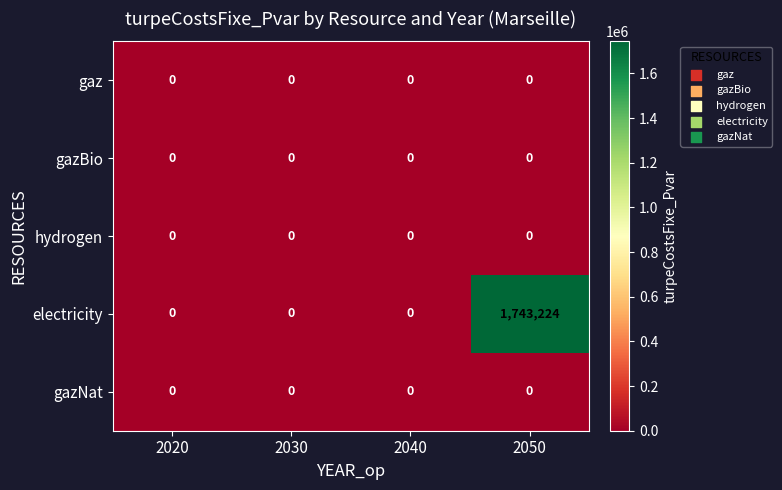

Which label corresponds to the largest value in the chart?

2050